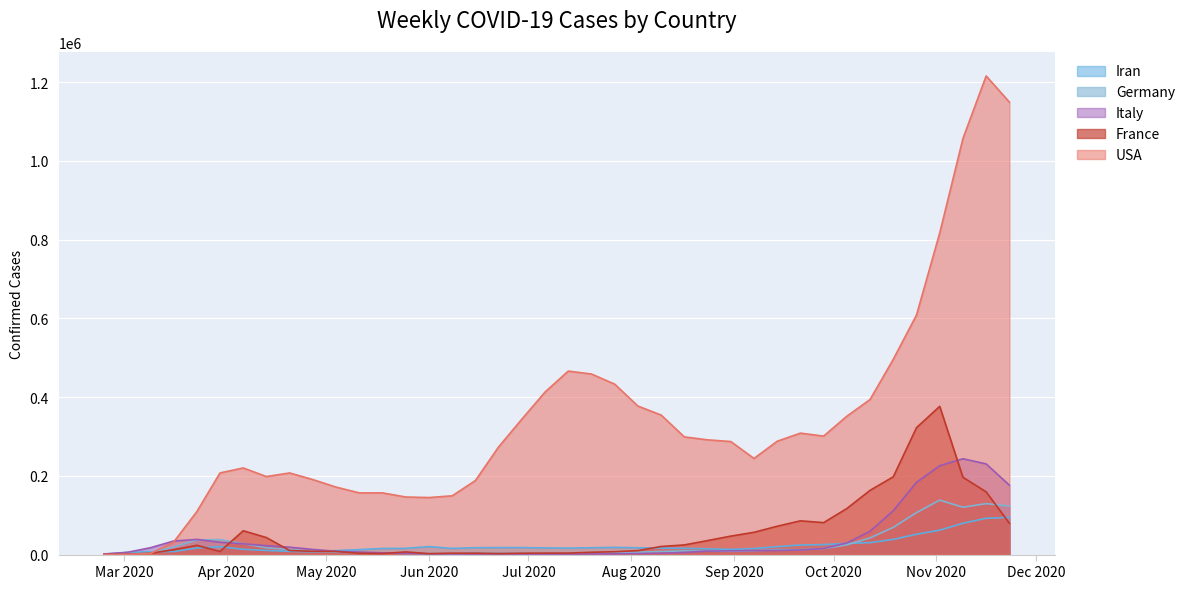

Between 2020-03-23 and 2020-07-13, which is larger?

2020-03-23